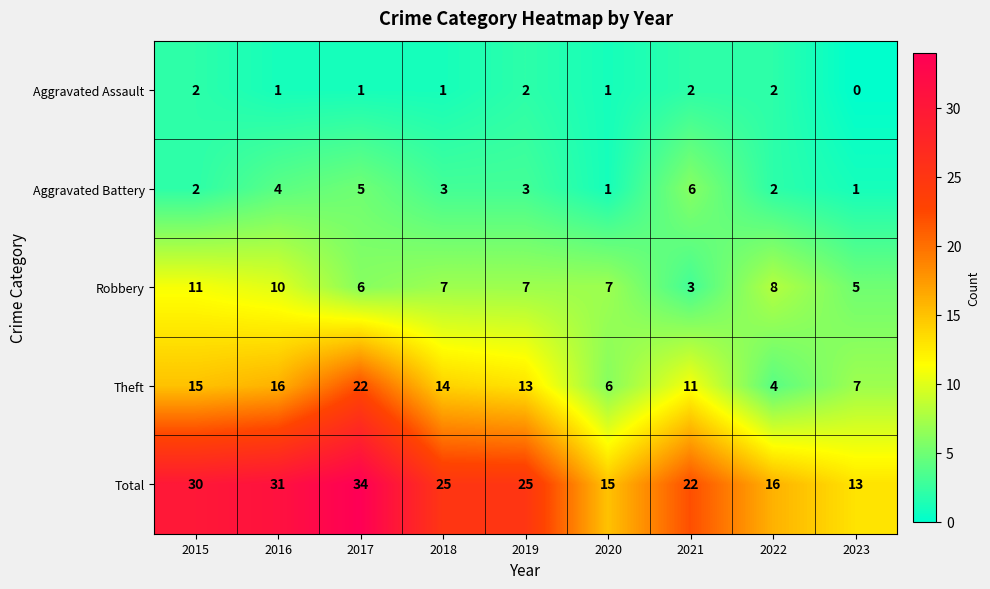

True or false: Aggravated Assault has a value of 2 at 2022.

True